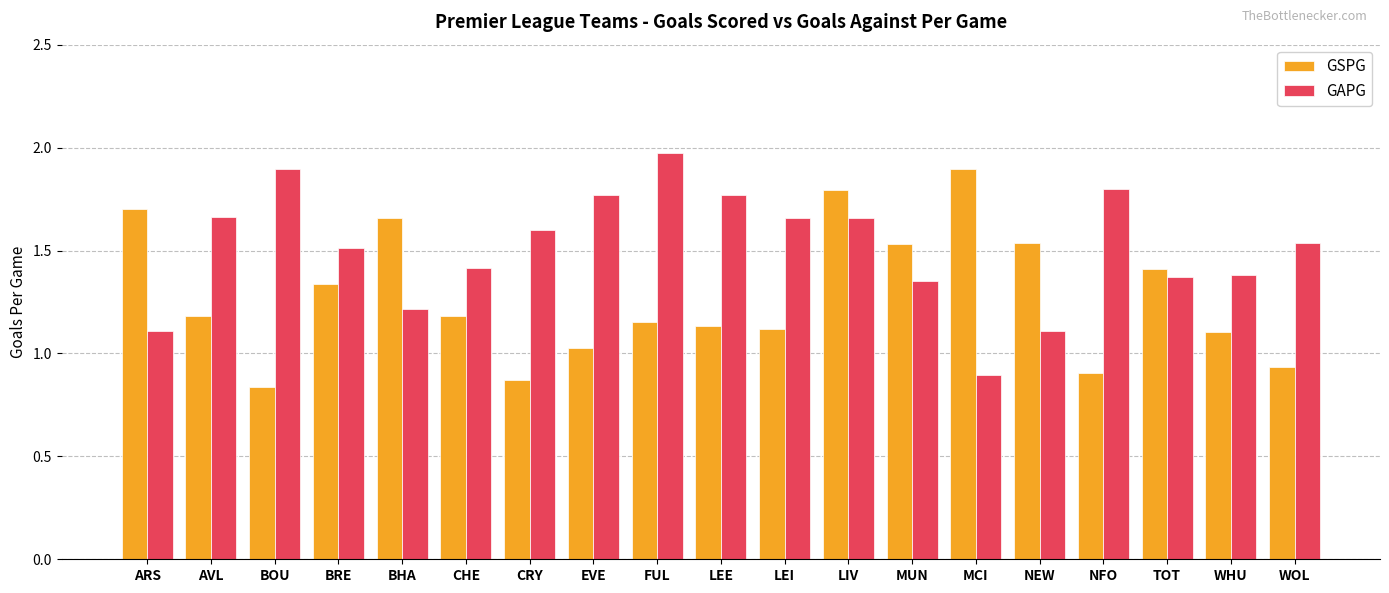

What is the difference between the GAPG values at MUN and CRY?

0.3